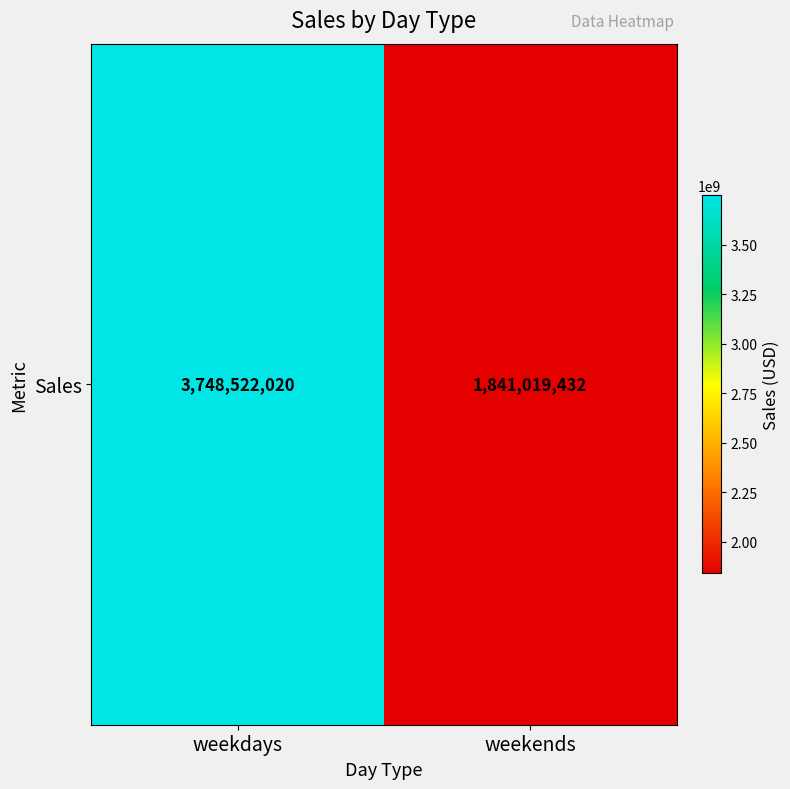

The value at weekends is 1841019432.4. True or false?

True